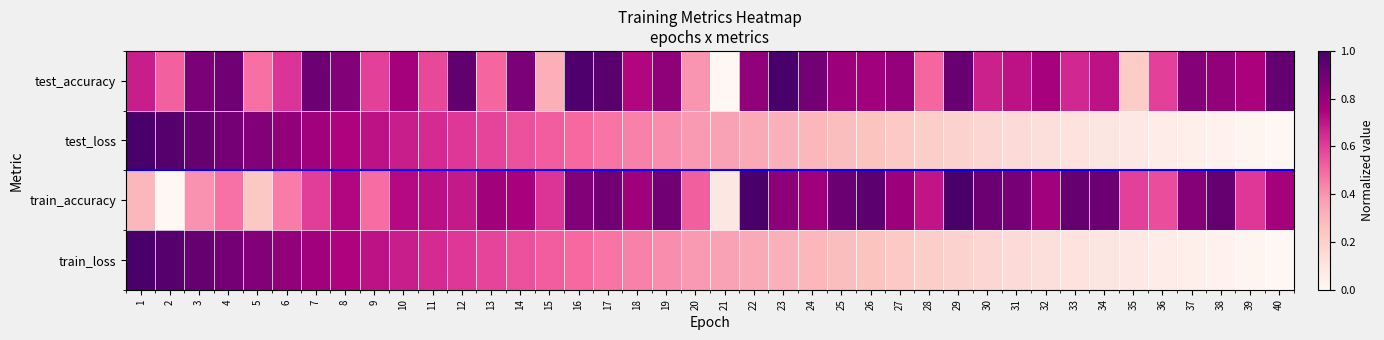

List the series in order of their peak value, lowest first.

test_accuracy, test_loss, train_accuracy, train_loss